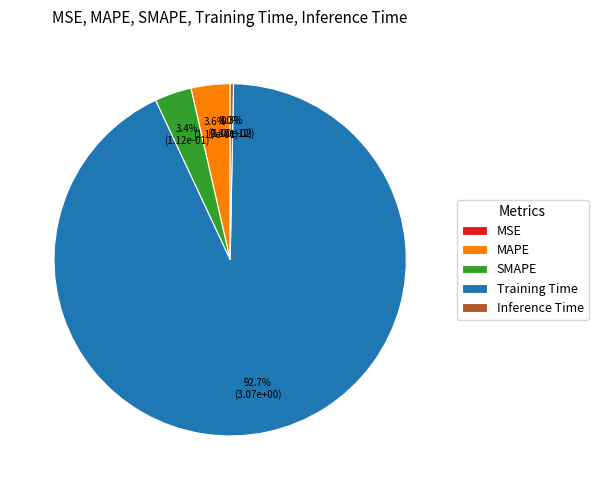

What is the total percentage of SMAPE and Inference Time?

3.7%